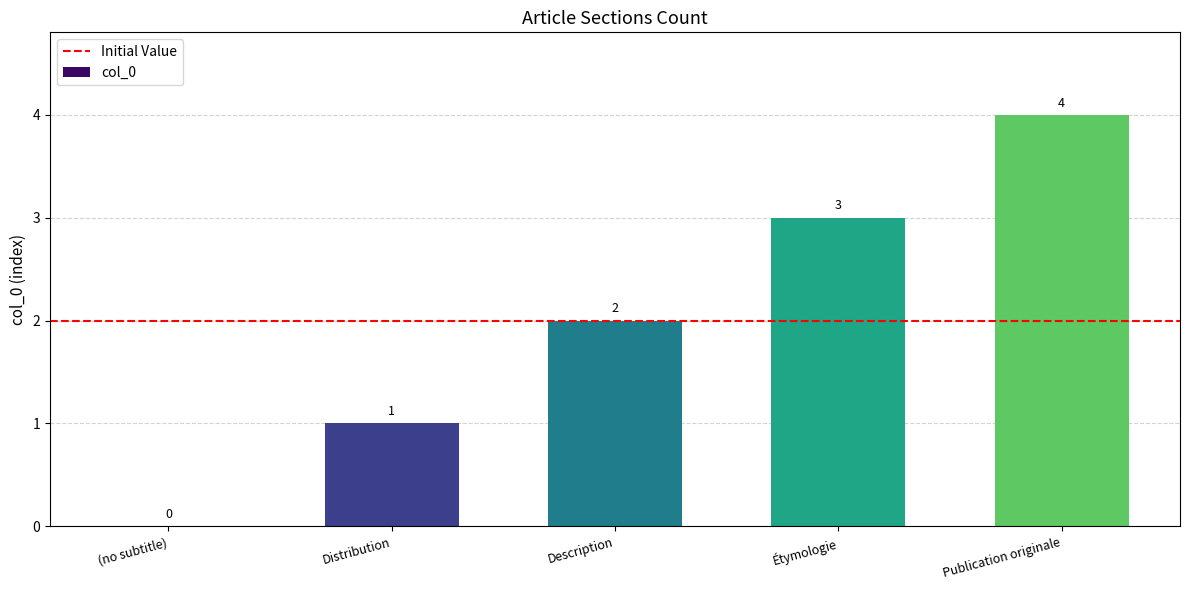

Reading left to right, list all the values displayed in this chart.

(no subtitle)=0	Distribution=1	Description=2	Étymologie=3	Publication originale=4